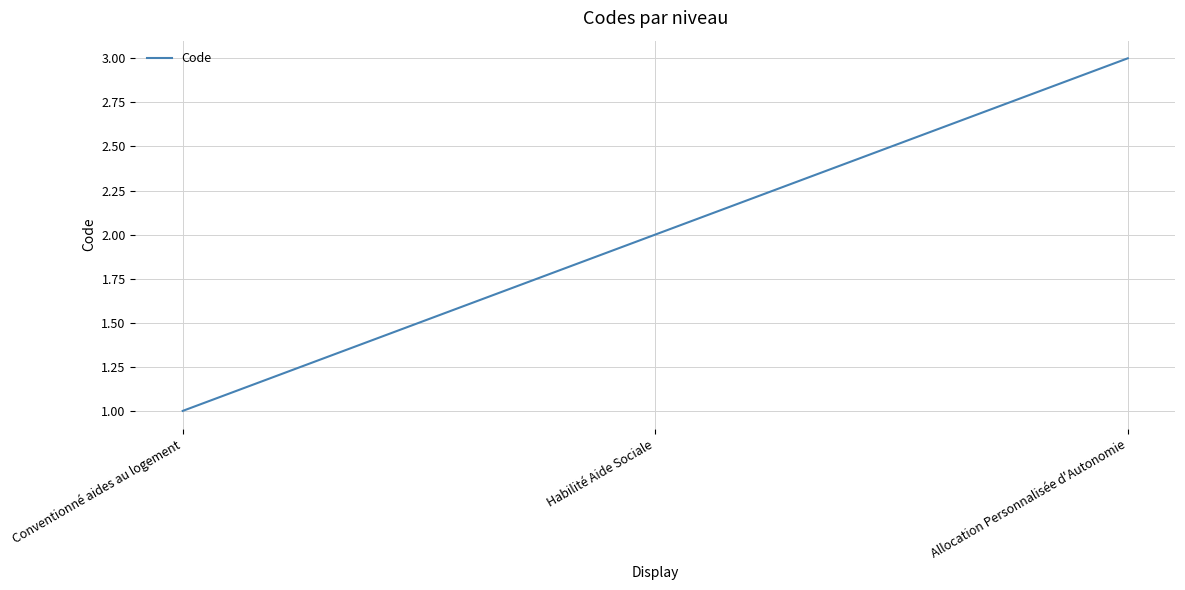

At which category does the chart reach its peak across all series?

Allocation Personnalisée d'Autonomie